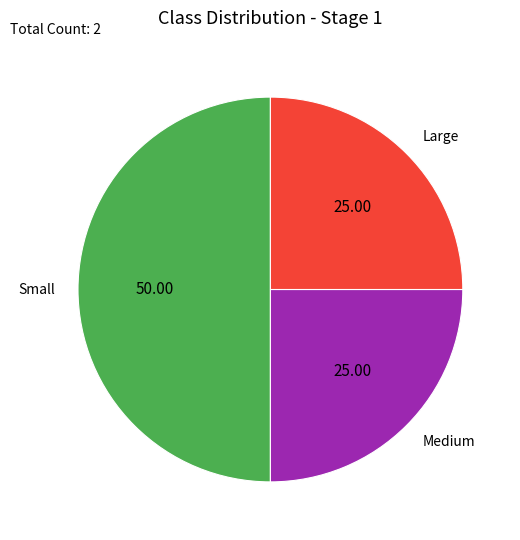

Which category has the biggest portion of the pie?

Small